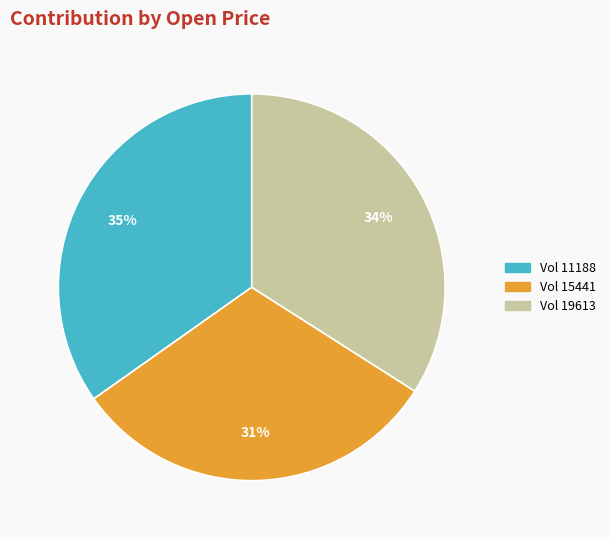

Combined, do Vol 19613 and Vol 11188 account for over 50%?

Yes